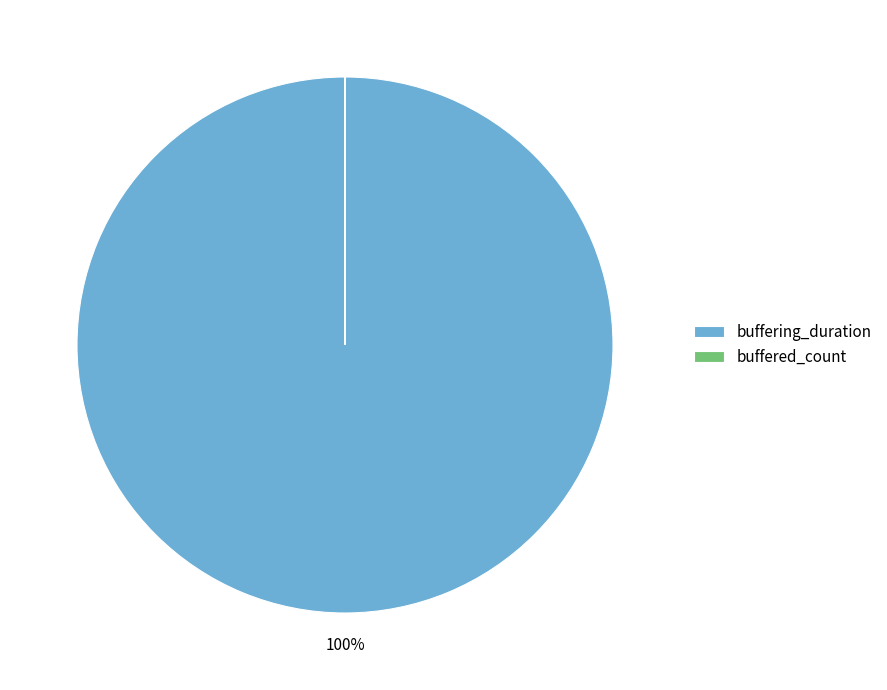

Is there a majority slice in this chart?

Yes